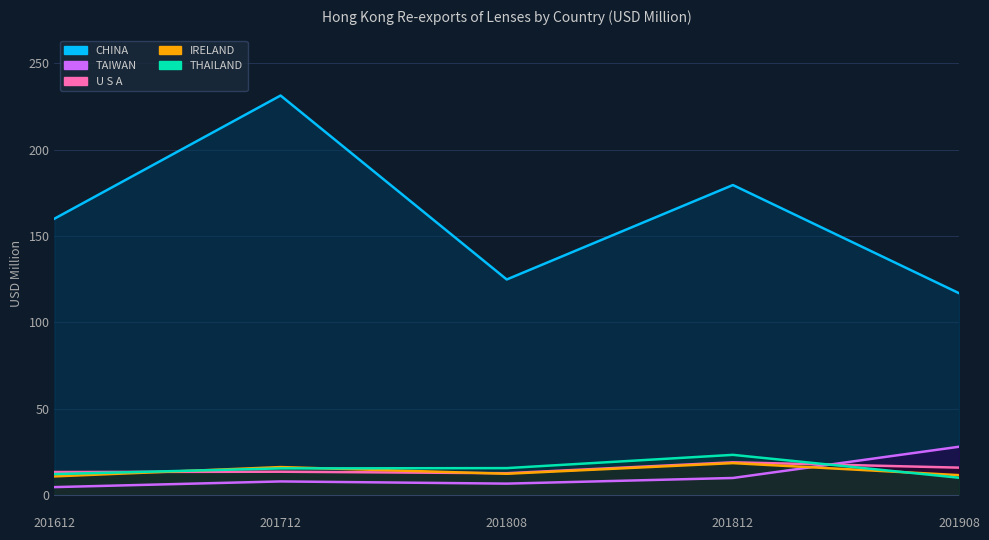

What is the minimum value for THAILAND?

9.9